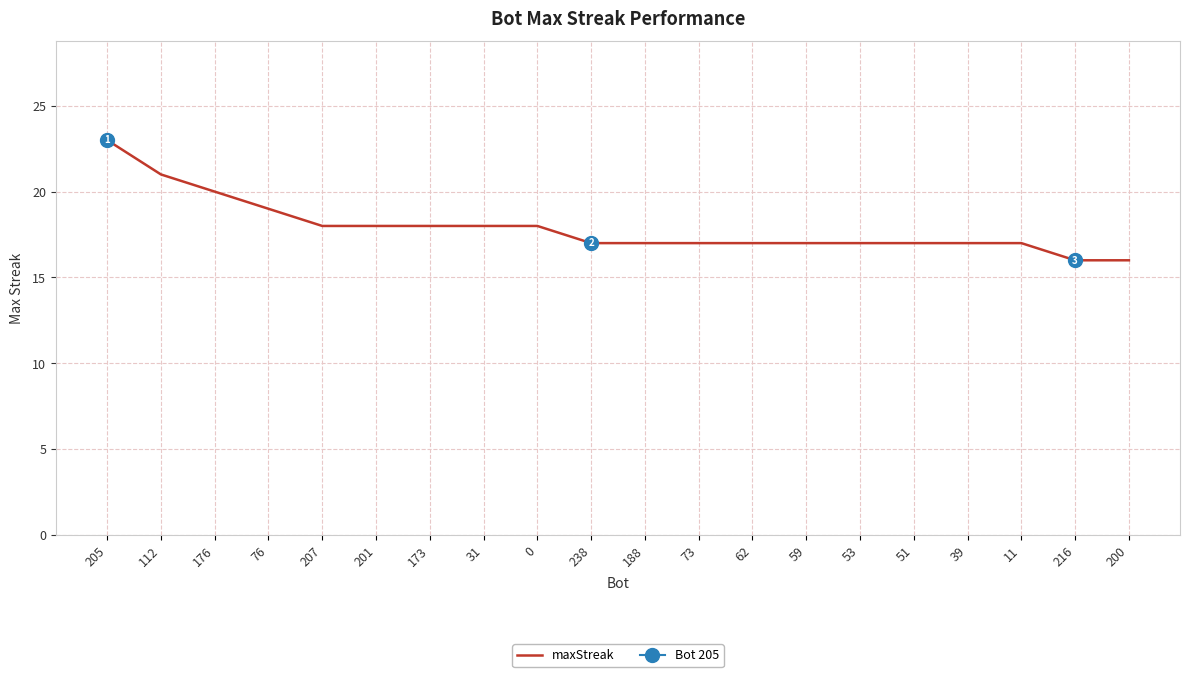

What is the value of the 2nd point from the left?

21